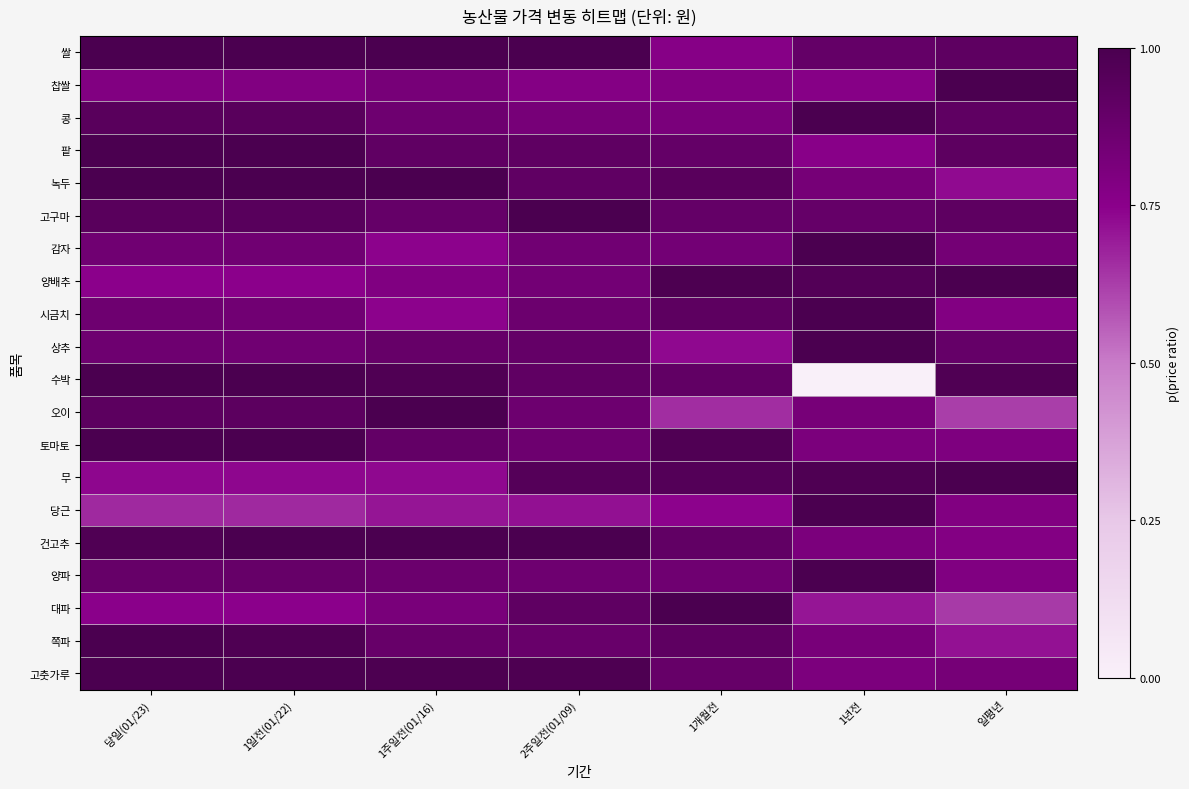

What is the greatest value displayed?

1.0